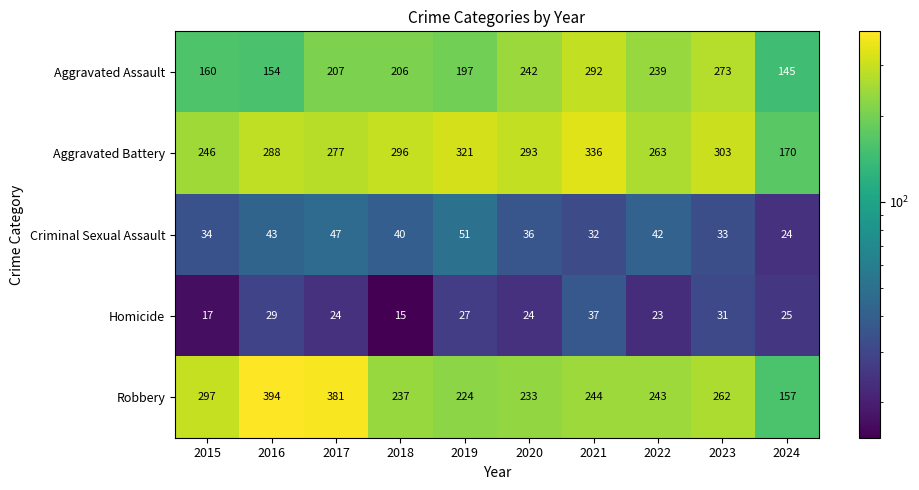

At how many categories does at least one series exceed 151?

10